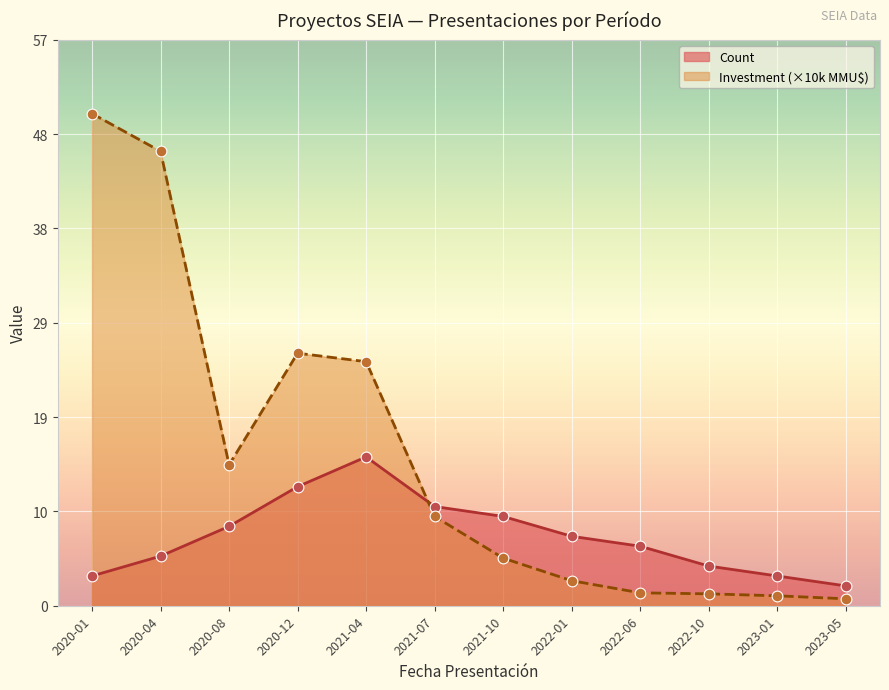

Which series has the largest total across all categories?

Investment (×10k MMU$)